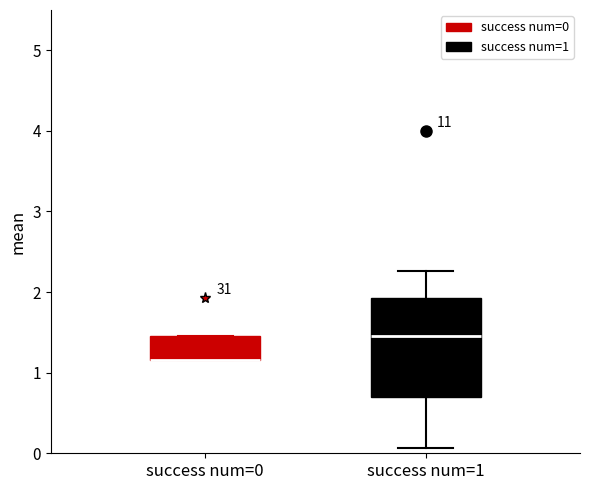

Comparing the boxes themselves (not the whiskers), which one is the tallest?

success num=1